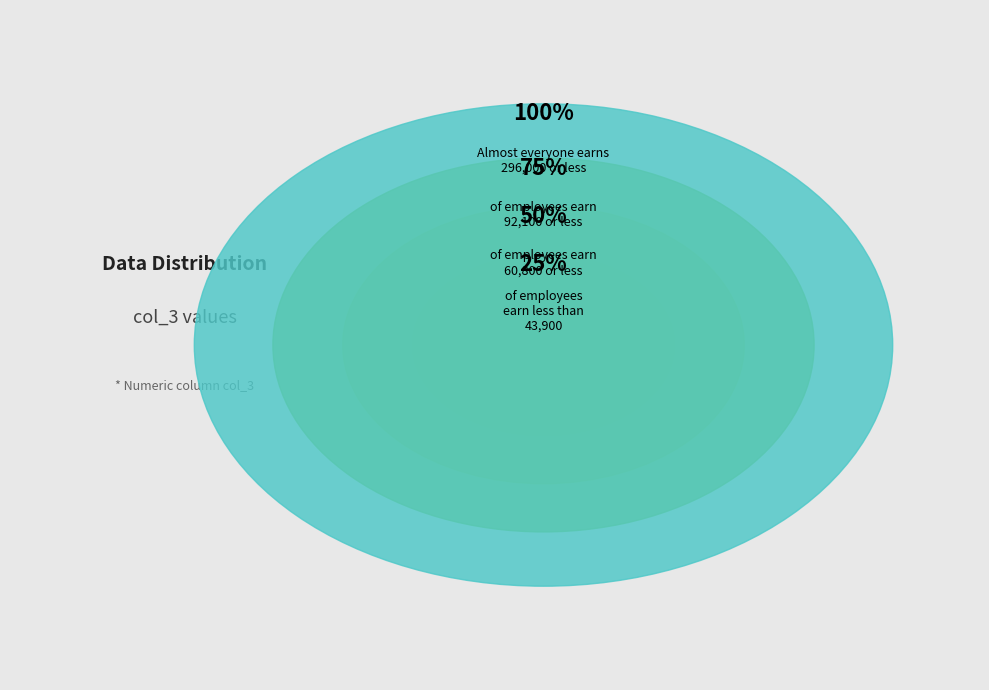

The 24 slice represents 11% of the pie. True or false?

False